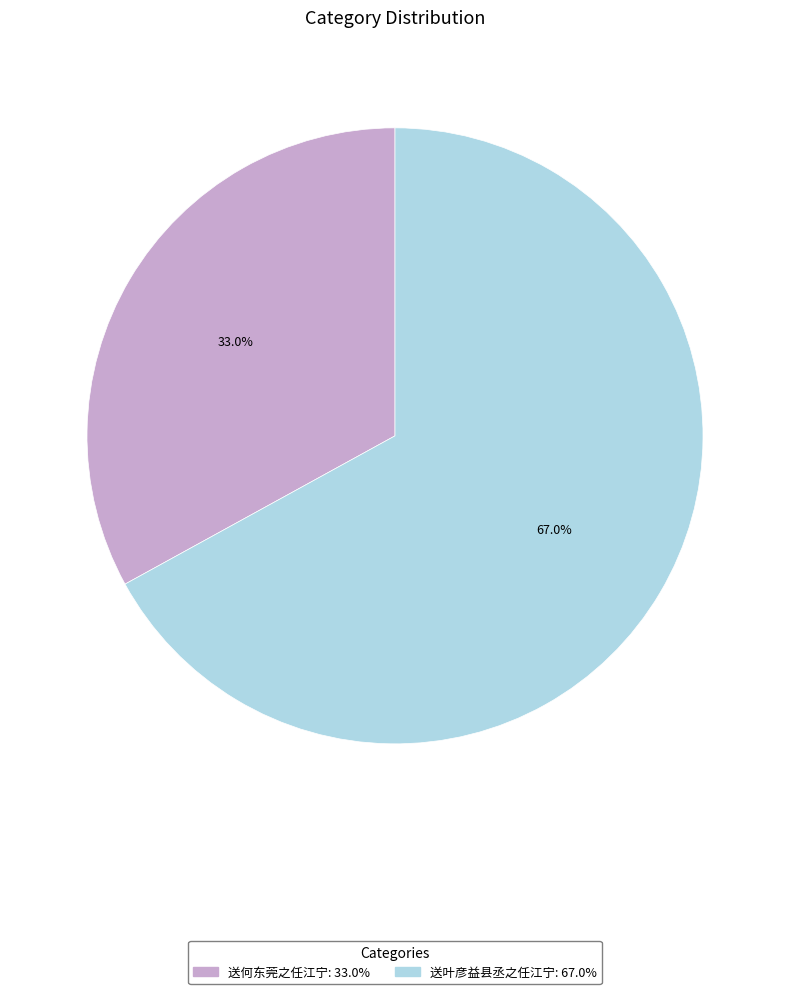

Which slice is the smallest?

送何东莞之任江宁